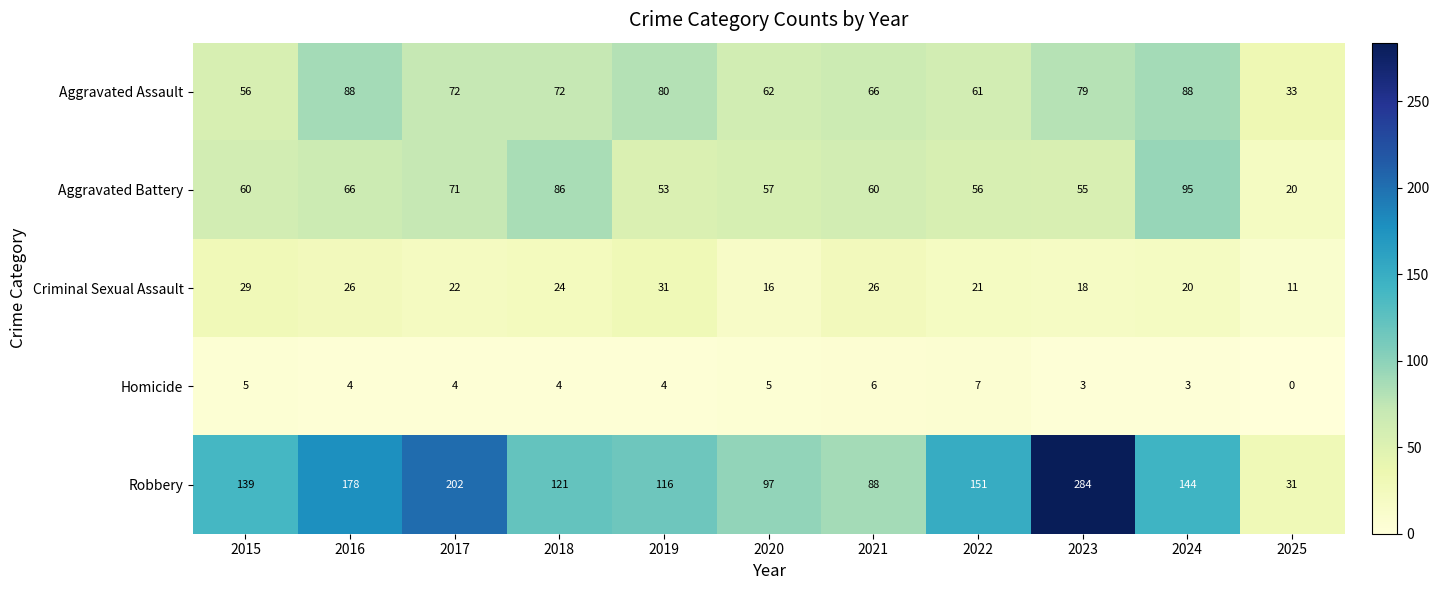

Which series has the largest range (max minus min)?

Robbery